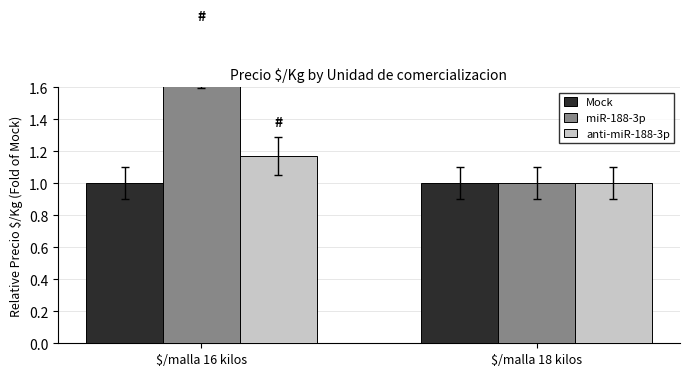

Are the bars grouped side by side (vs. stacked)?

Yes